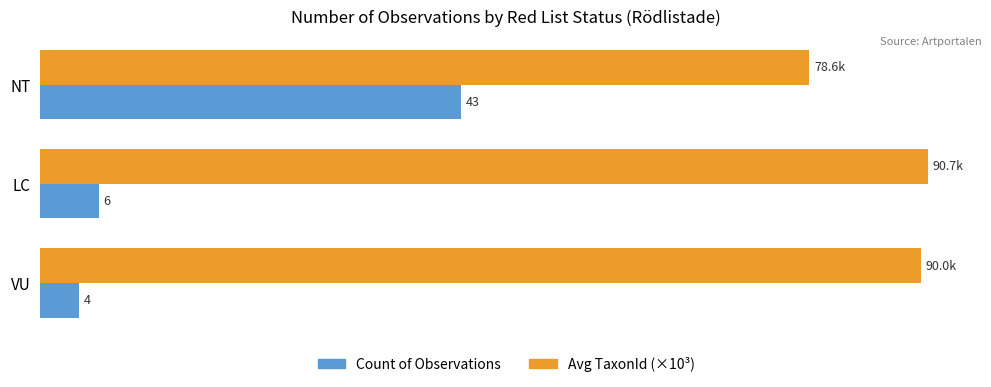

Which series has the largest total across all categories?

Avg TaxonId (×10³)